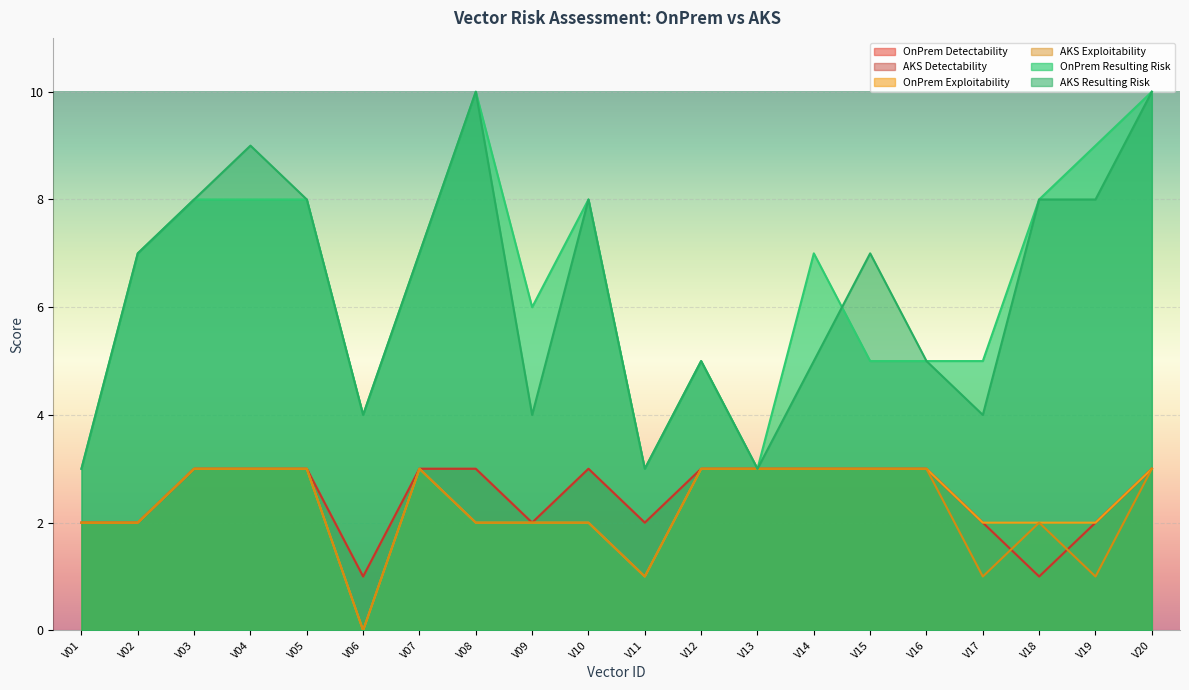

At which label is OnPrem Resulting Risk closest to 6?

V09